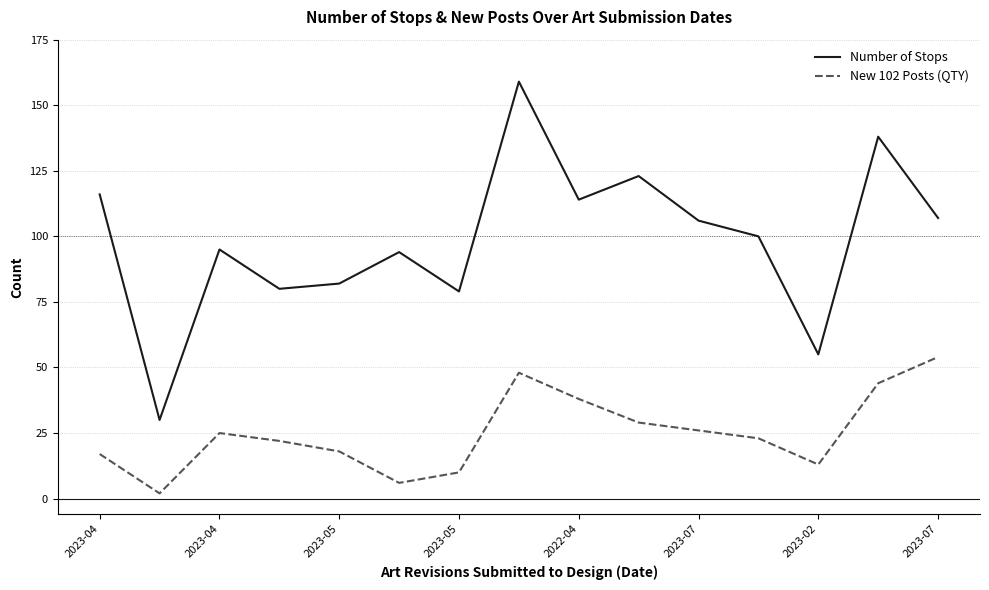

Which series has the largest range (max minus min)?

Number of Stops